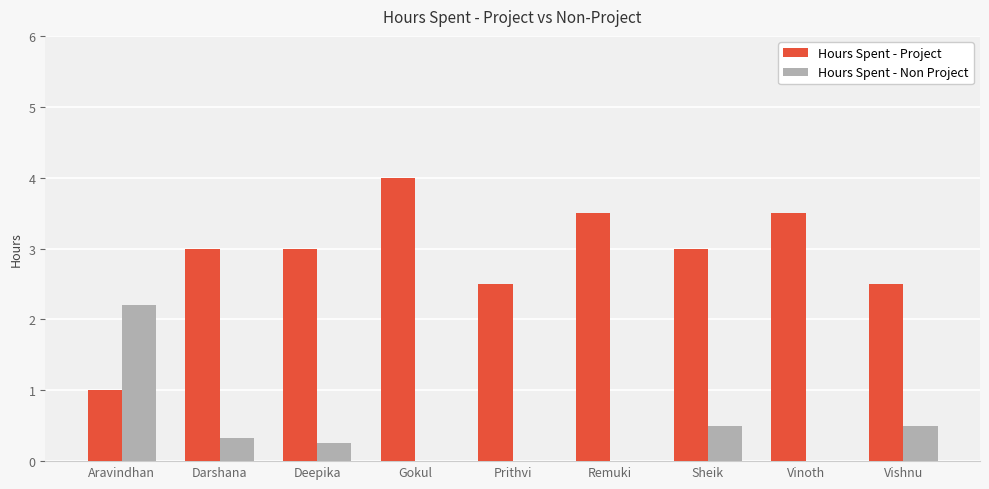

Which series has the widest spread of values?

Hours Spent - Project